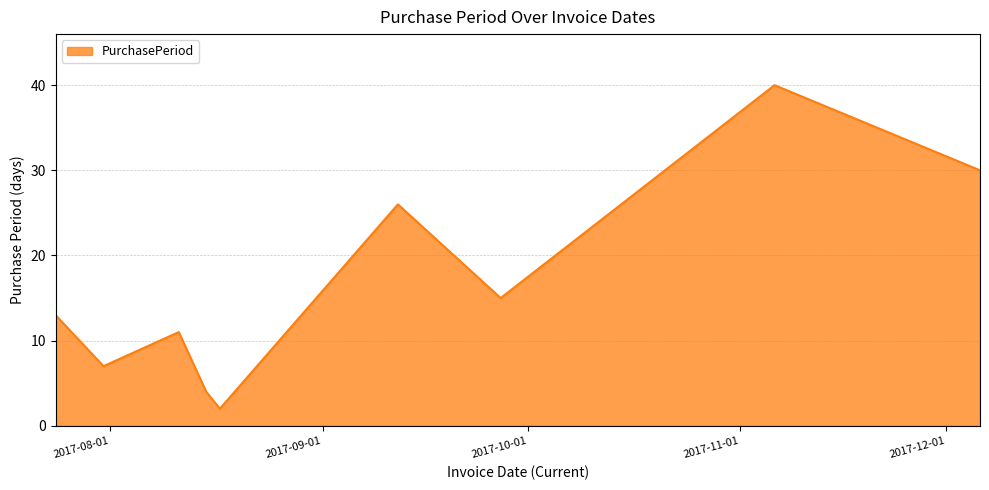

What is the maximum value shown in the chart?

40